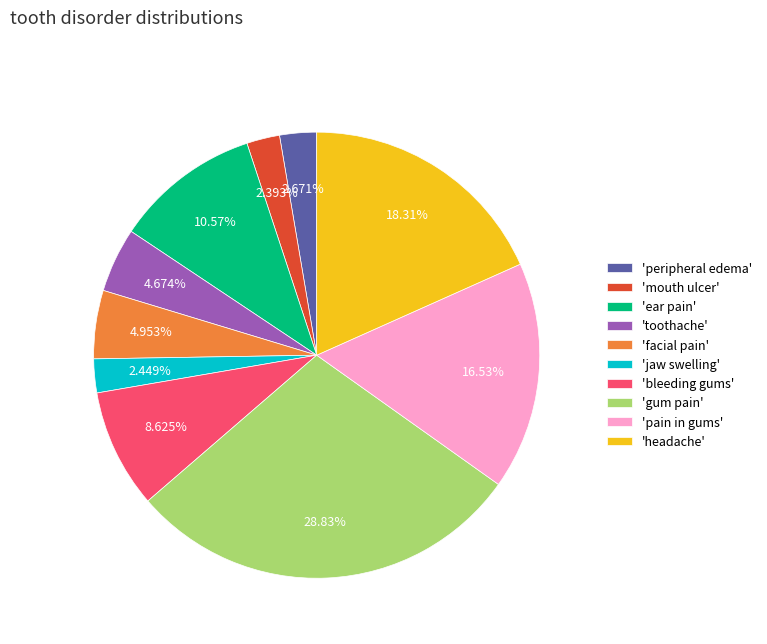

Which has a higher value, 'bleeding gums' or 'jaw swelling'?

'bleeding gums'